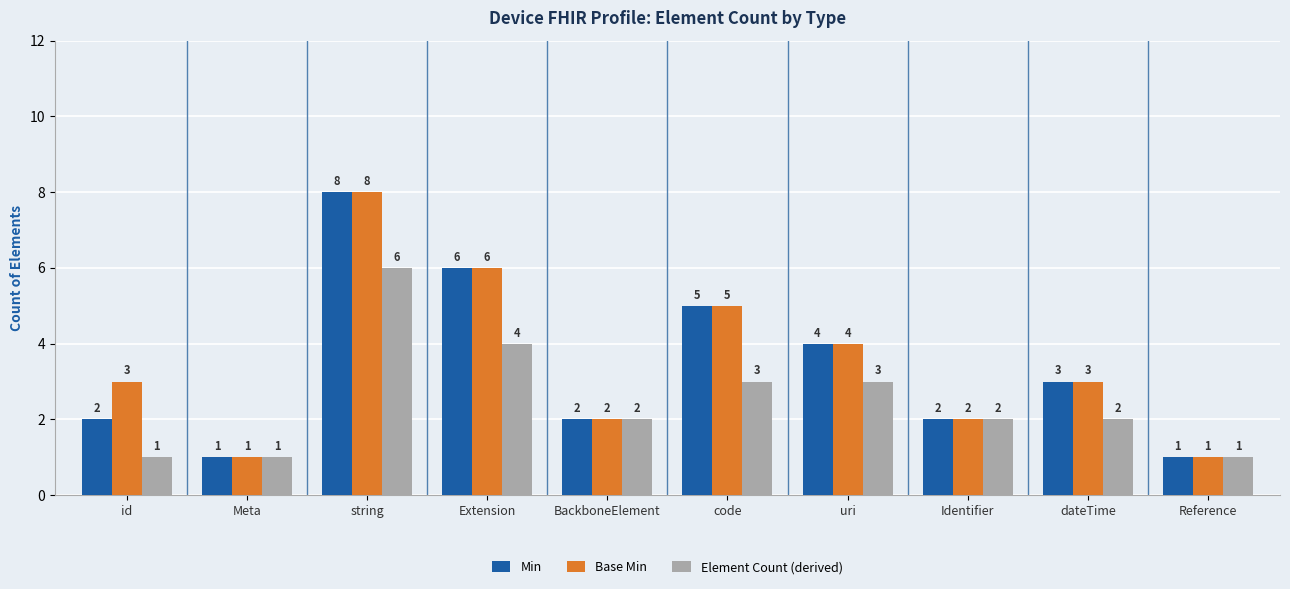

Read the Element Count (derived) value at string.

6